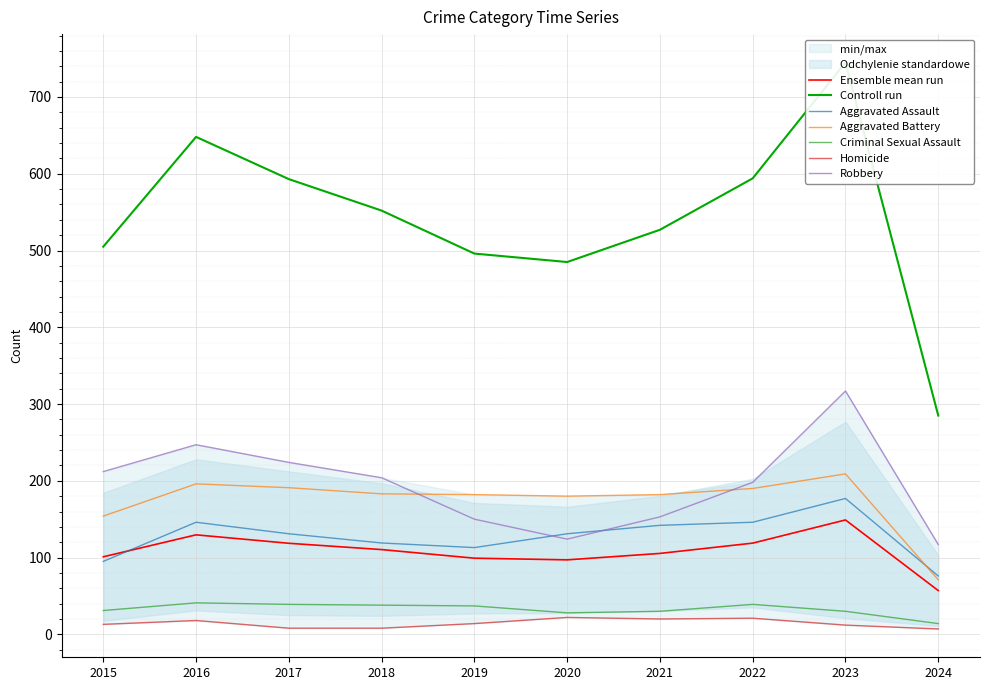

What is the sum of the Aggravated Assault values at 2017 and 2018?

250.0